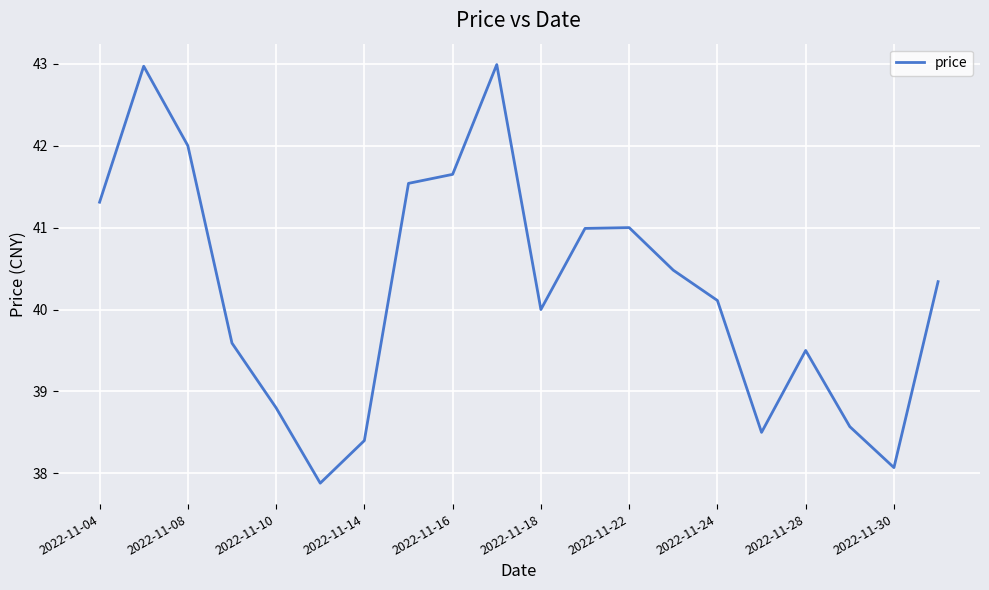

What is the maximum value shown in the chart?

43.0